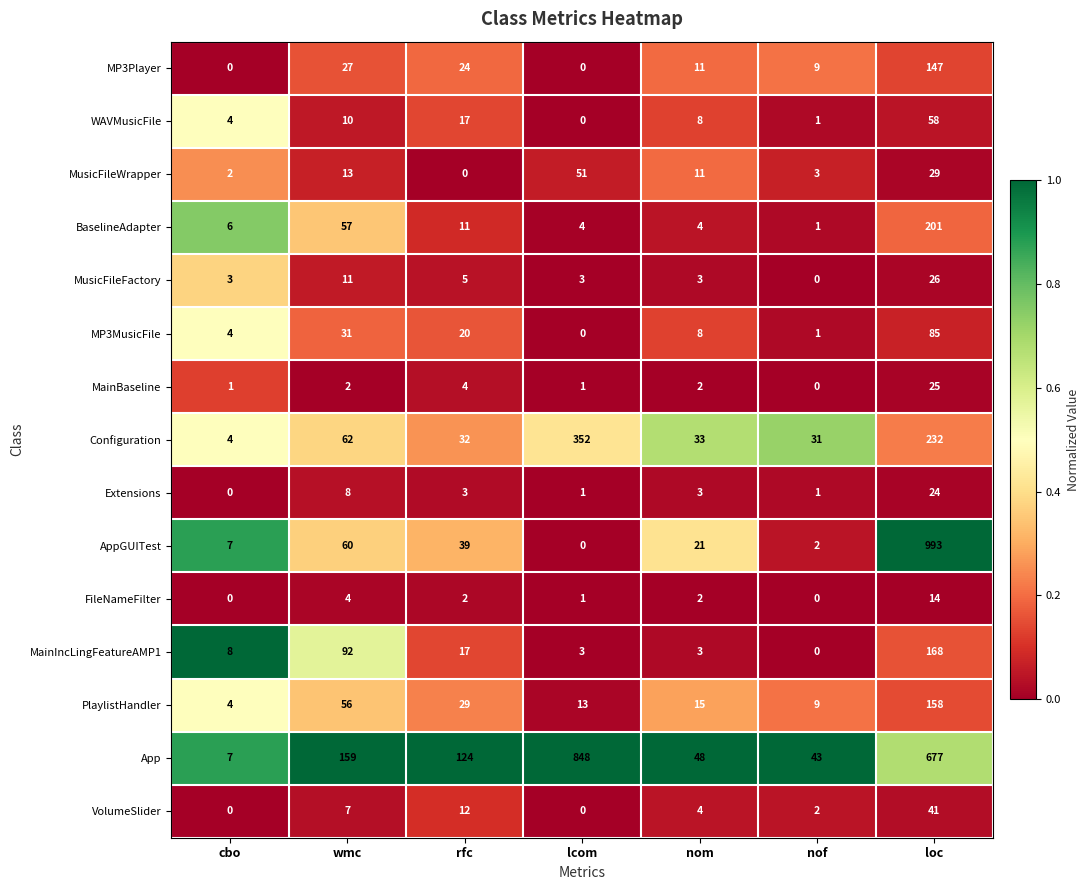

What is the difference between the Extensions values at loc and nom?

21